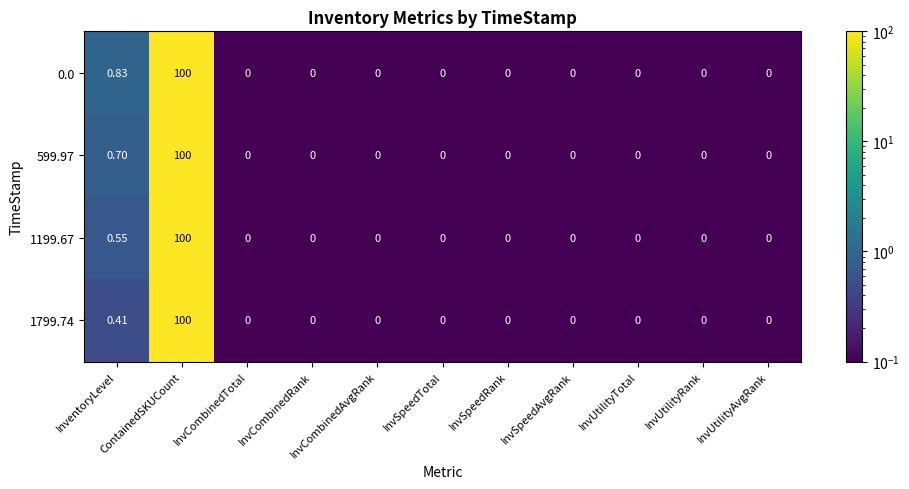

At which category is the sum across all series the highest?

ContainedSKUCount